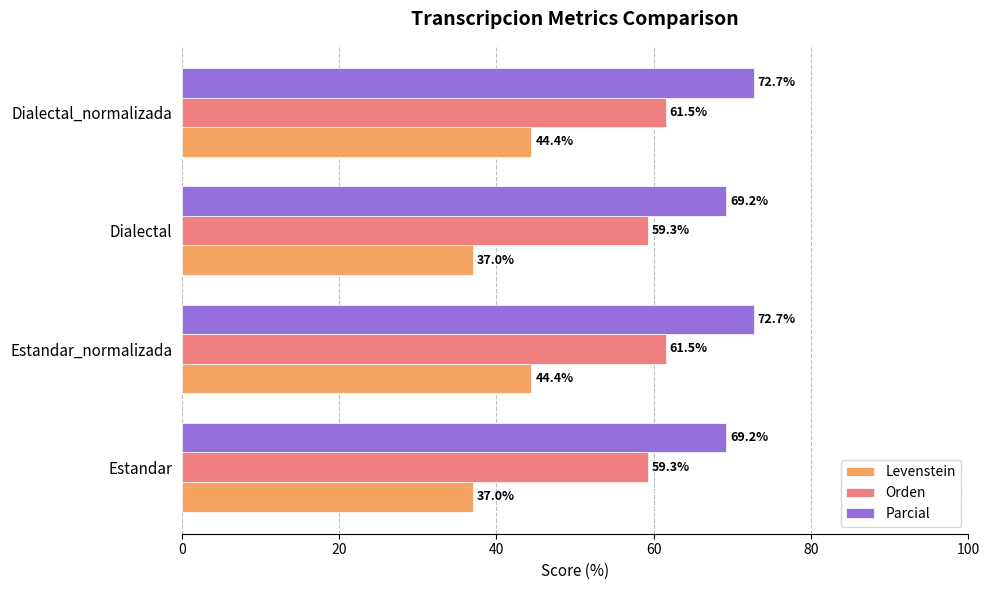

True or false: Parcial has a value of 72.7 at Estandar_normalizada.

True